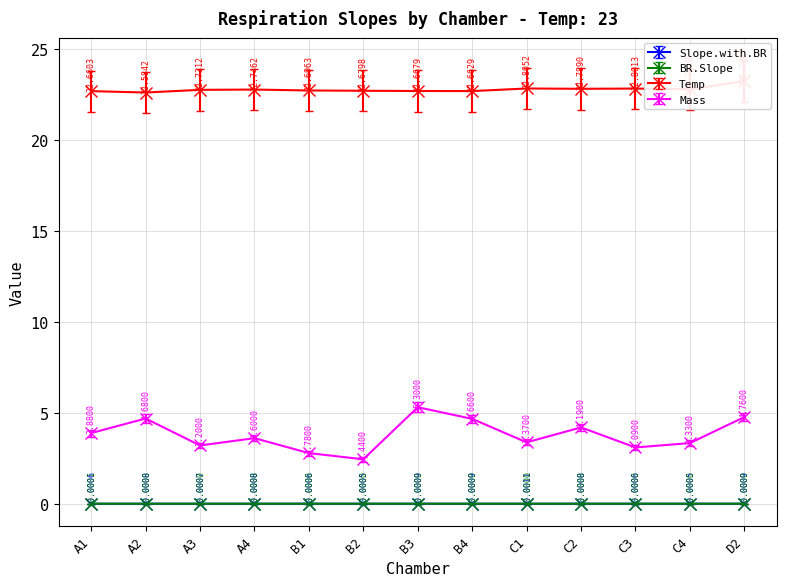

Rank the series at A3 from highest to lowest value.

Temp, Mass, BR.Slope, Slope.with.BR